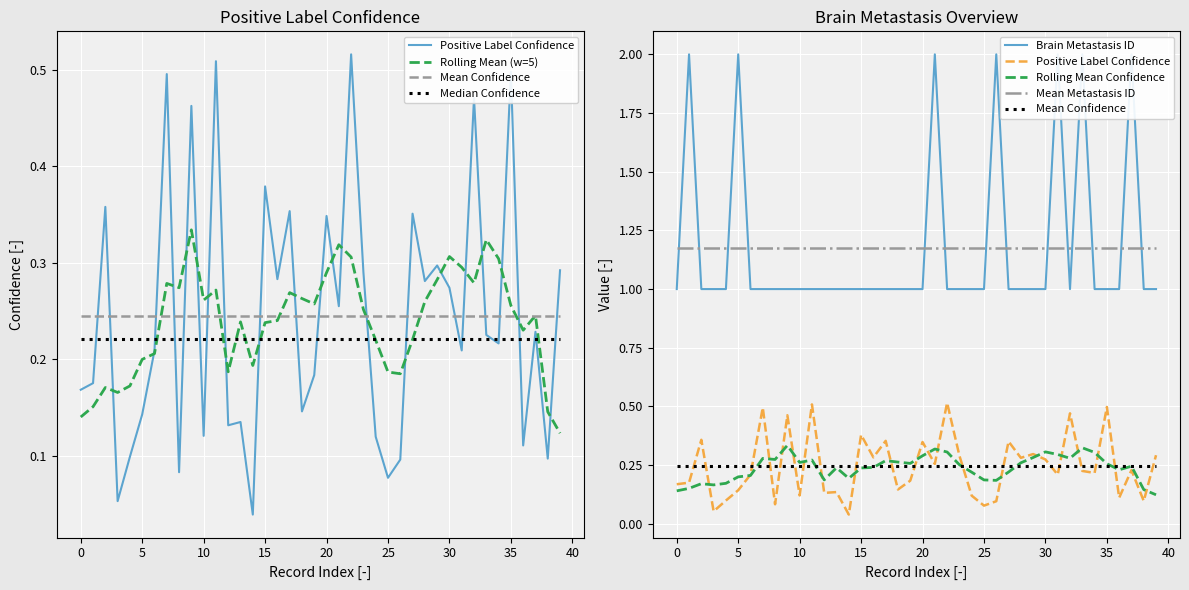

How many Brain Metastasis ID values are between 1 and 2?

40